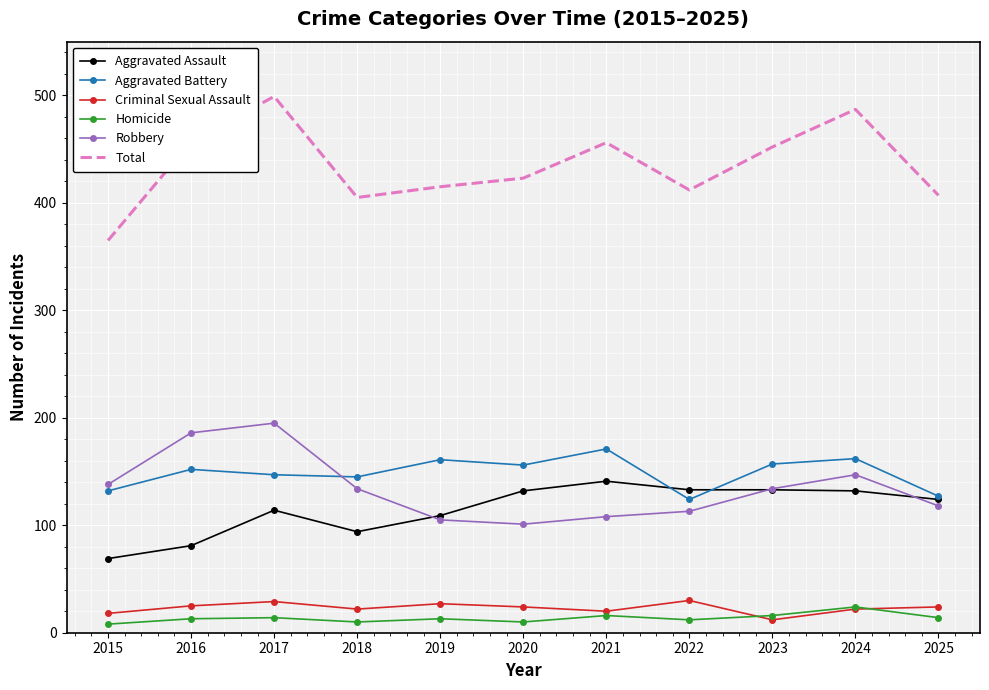

What is the difference between the highest and lowest values at 2024?

465